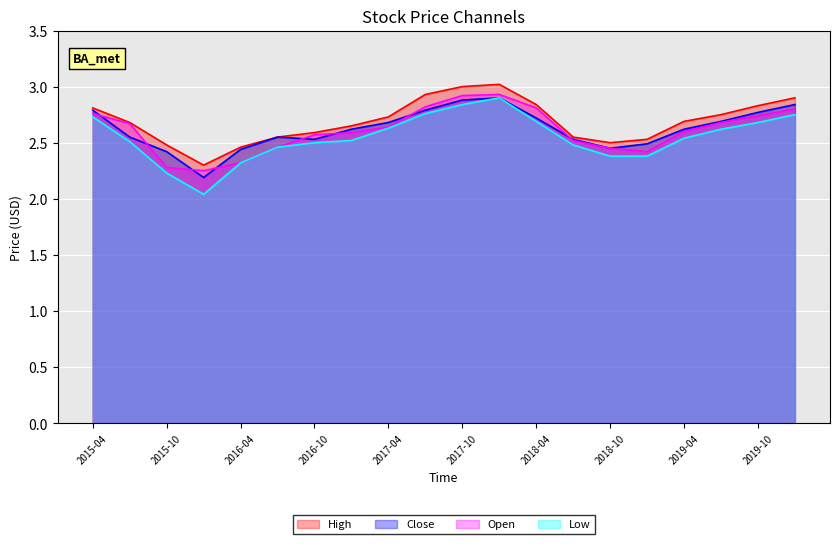

How many interior local peaks does the Low series have?

1